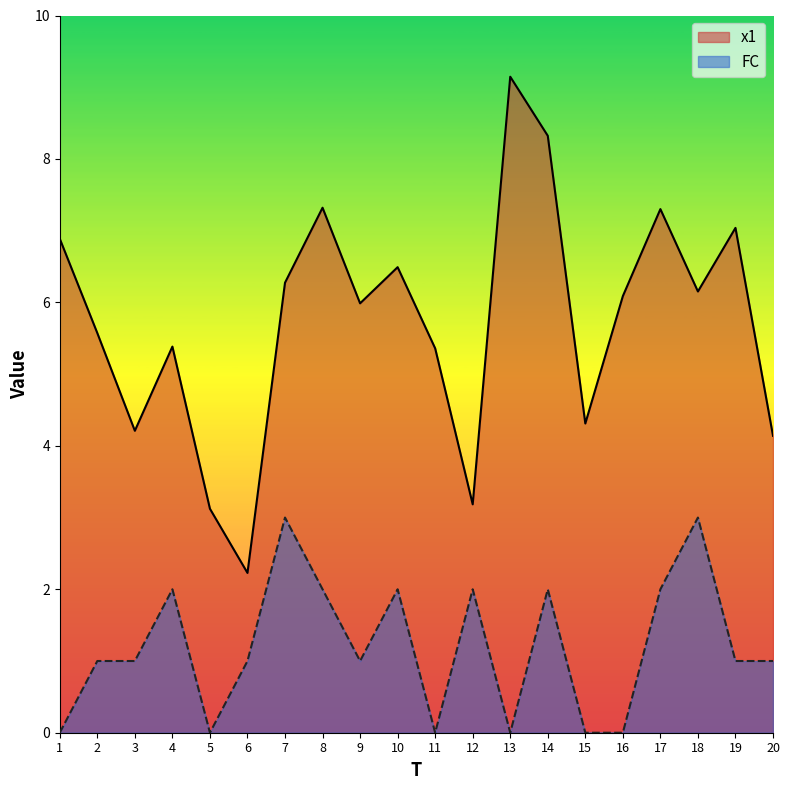

Rank the series at 10 from highest to lowest value.

x1, FC